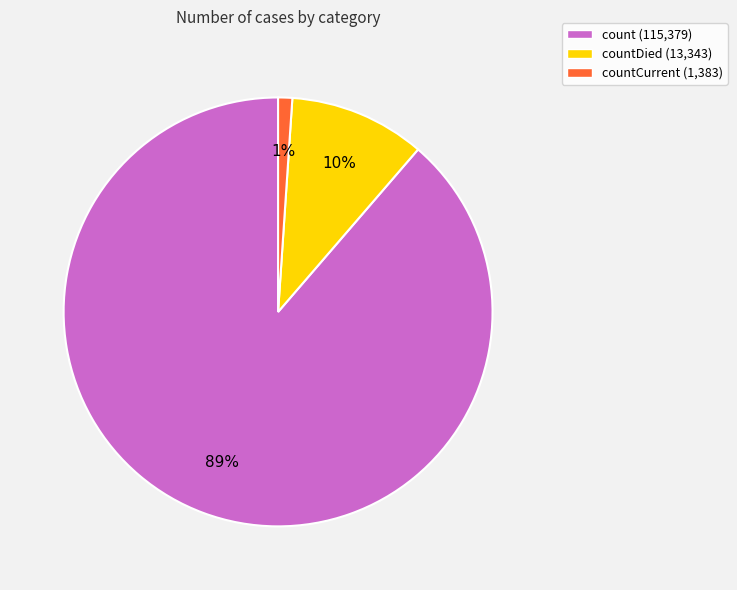

To the nearest percent, what percentage of the pie is countCurrent (1,383)?

1%